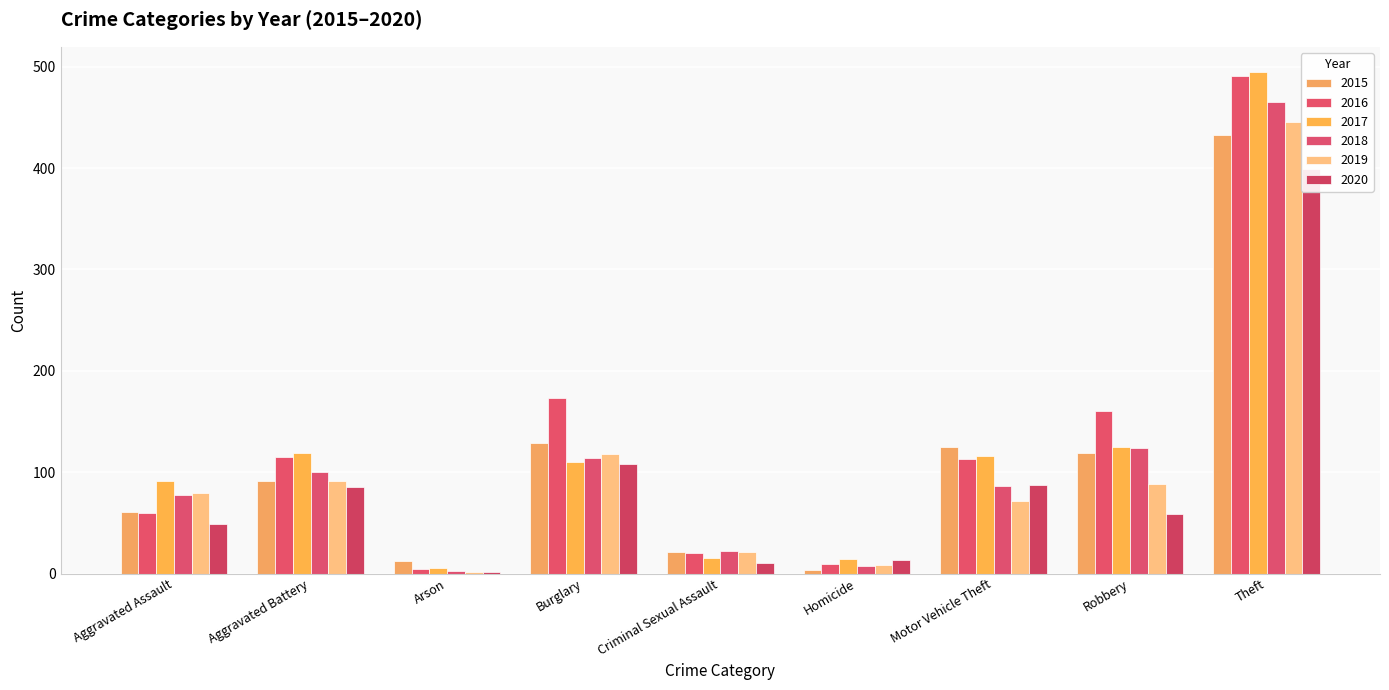

What is the label of the 5th bar from the left?

Criminal Sexual Assault